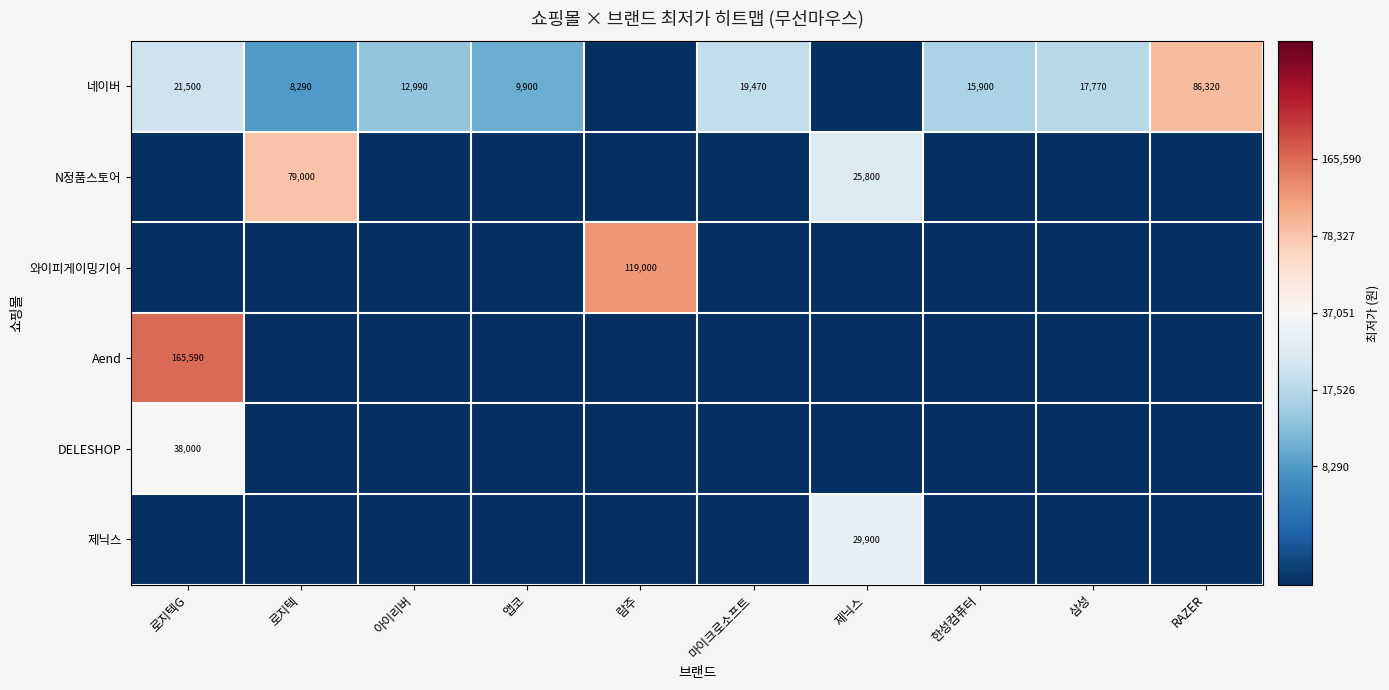

Count the number of data series in this chart.

6